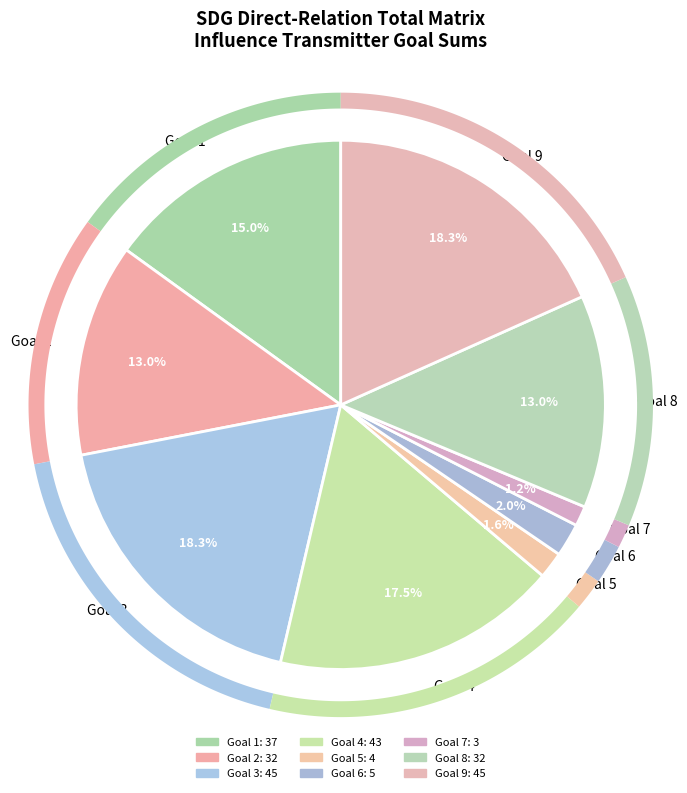

To the nearest percent, what percentage of the pie is Goal 1?

15%